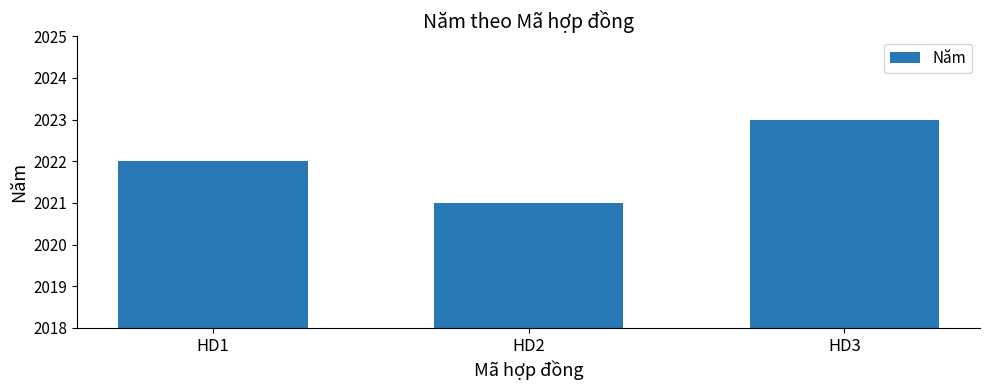

What is the change in value from HD2 to HD3?

+2